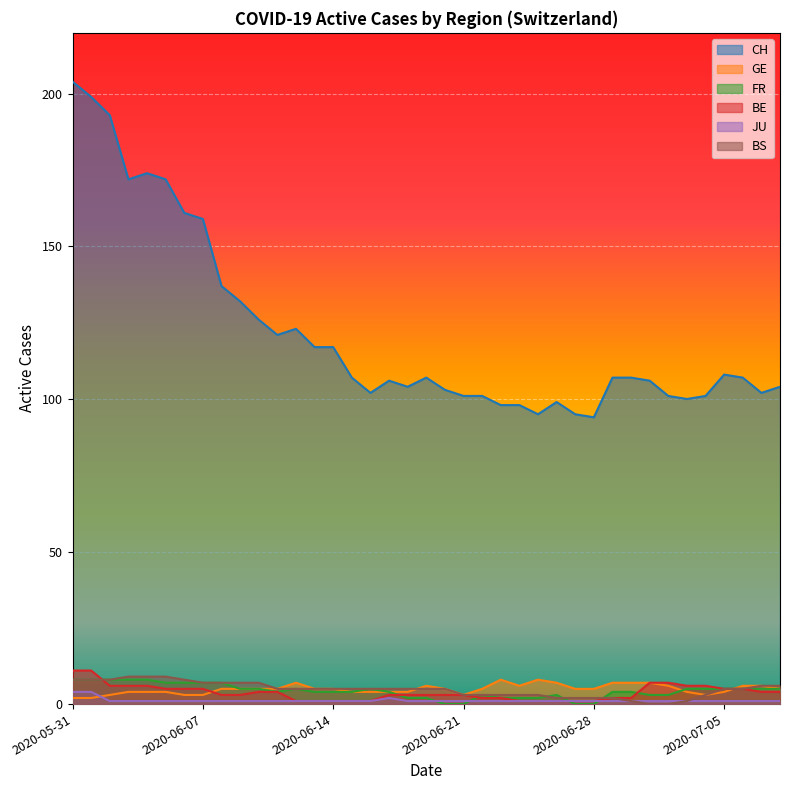

How many lines are shown in the chart?

6